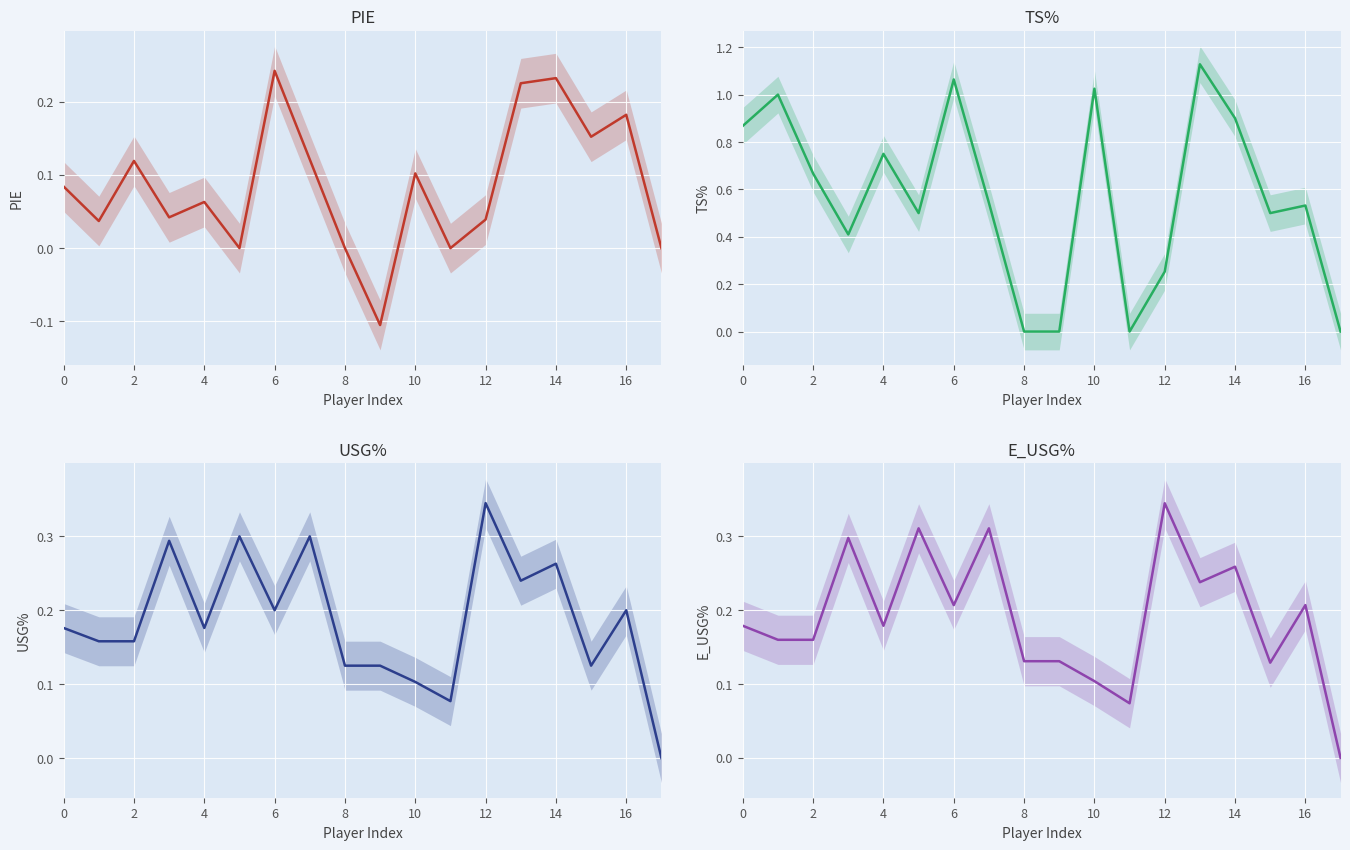

What is the maximum value shown in the chart?

1.1